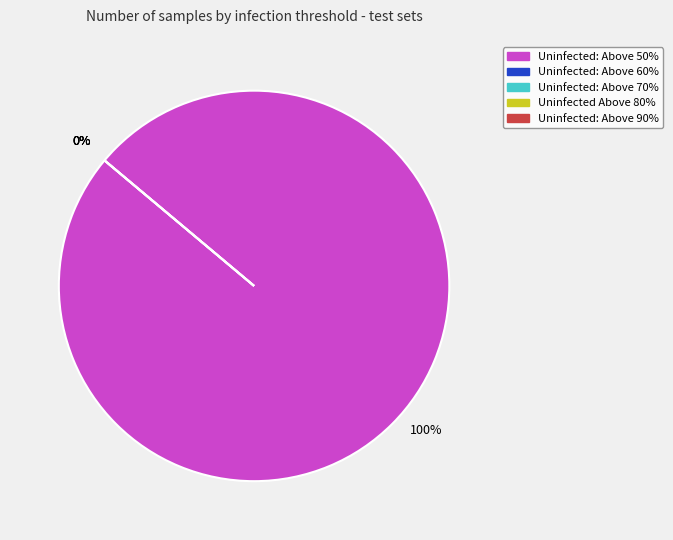

To the nearest percent, what is the average slice percentage?

20%